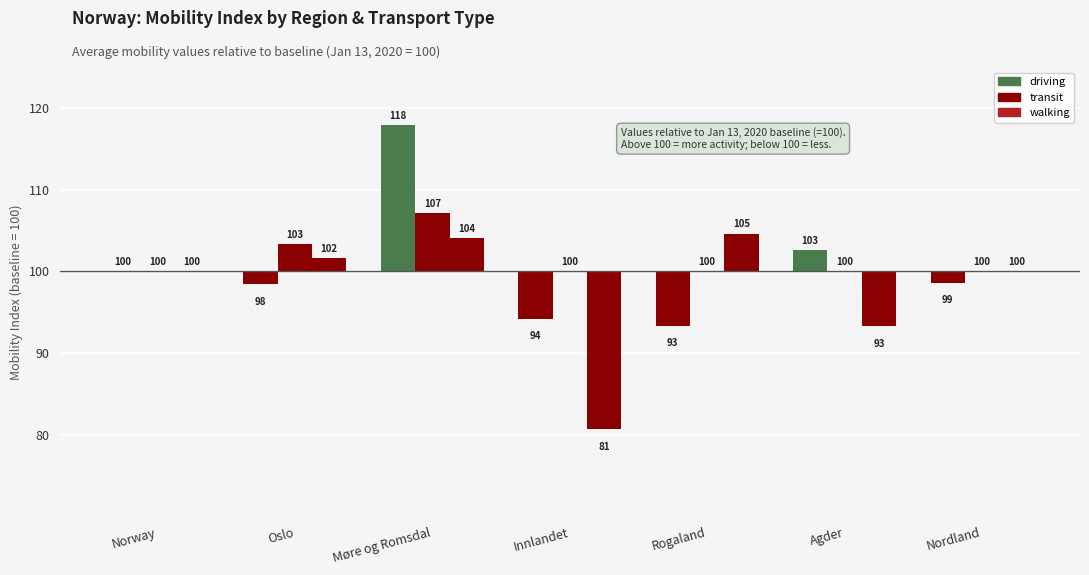

Rank the series by their average value, from highest to lowest.

transit, driving, walking